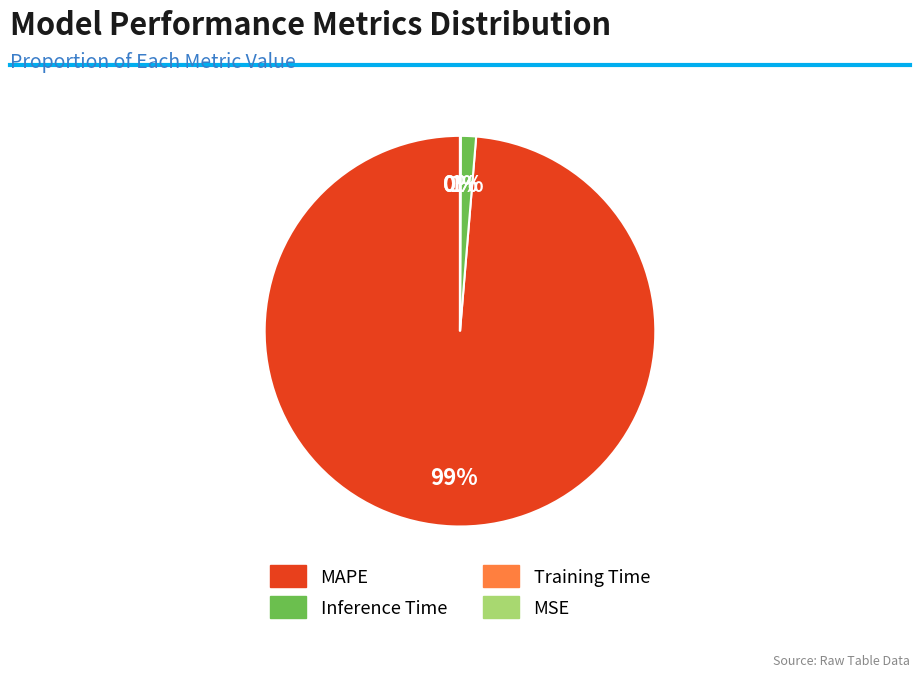

Which slice is the largest?

MAPE